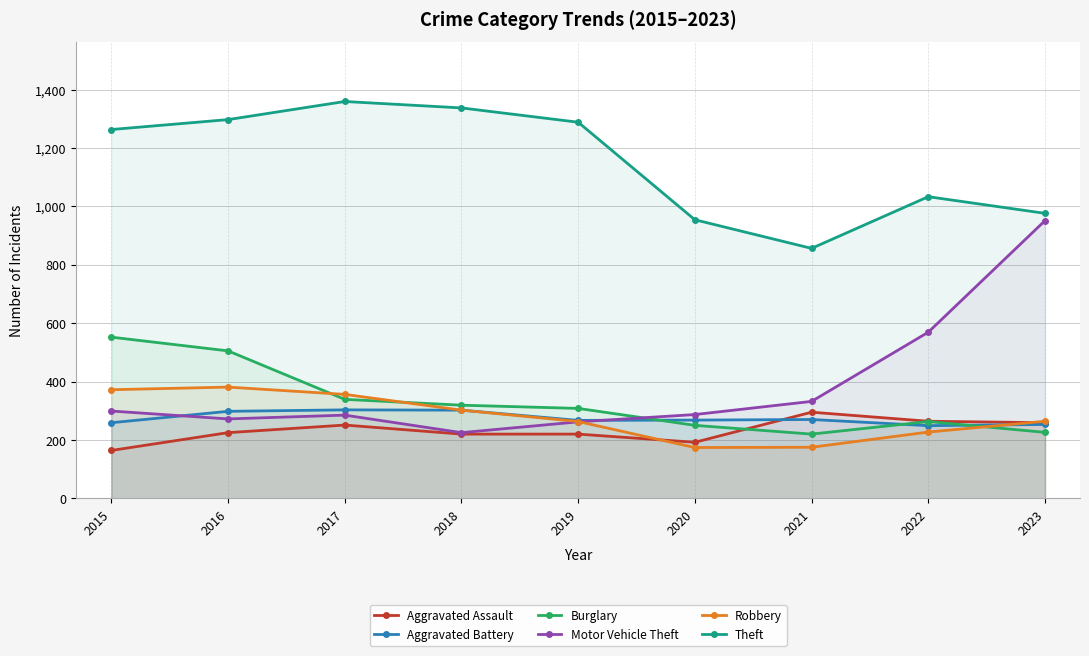

Between 2015 and 2018, which is larger?

2018